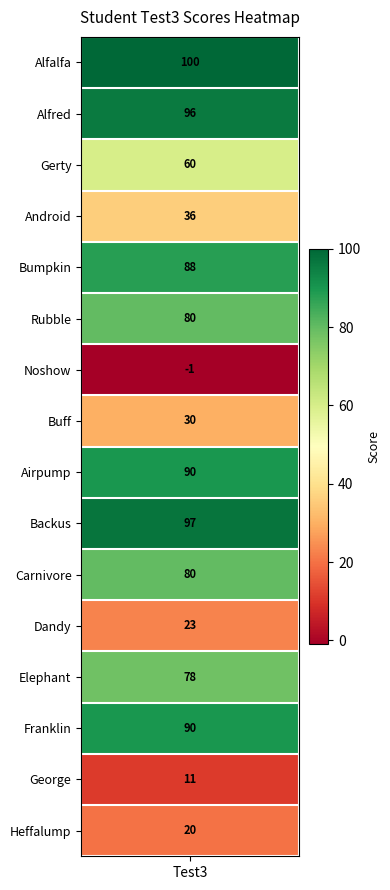

What is the minimum value shown in the chart?

-1